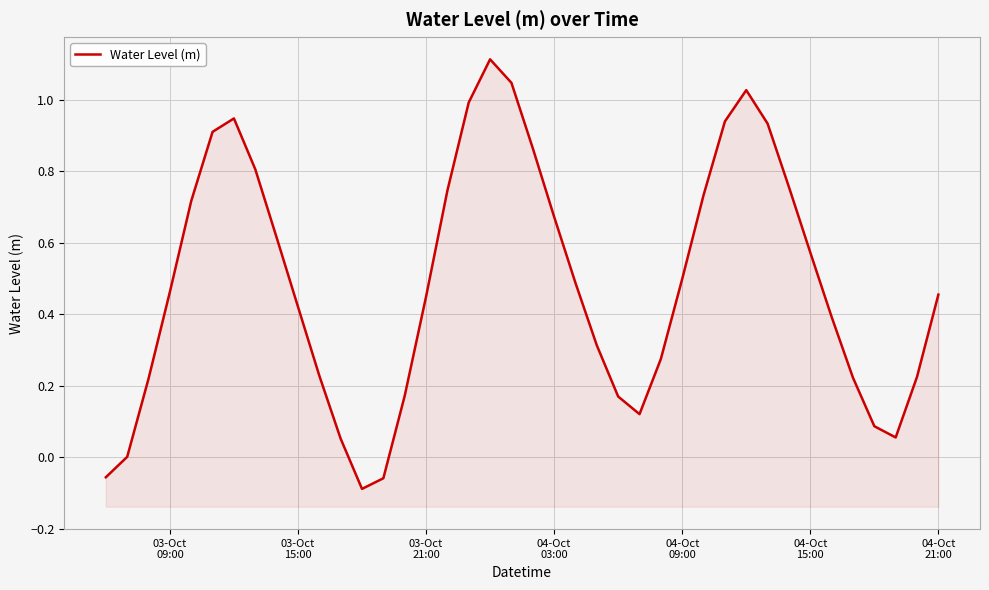

How many interior local peaks (higher than both neighbors) does the data have?

3